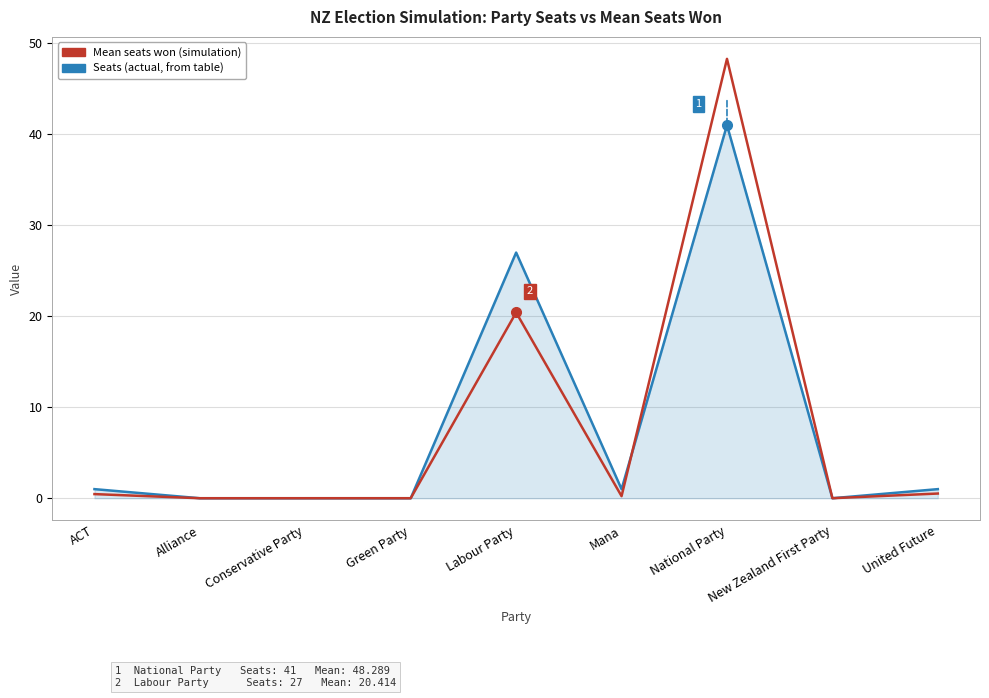

True or false: Seats (actual, from table) has a value of 1.0 at United Future.

True